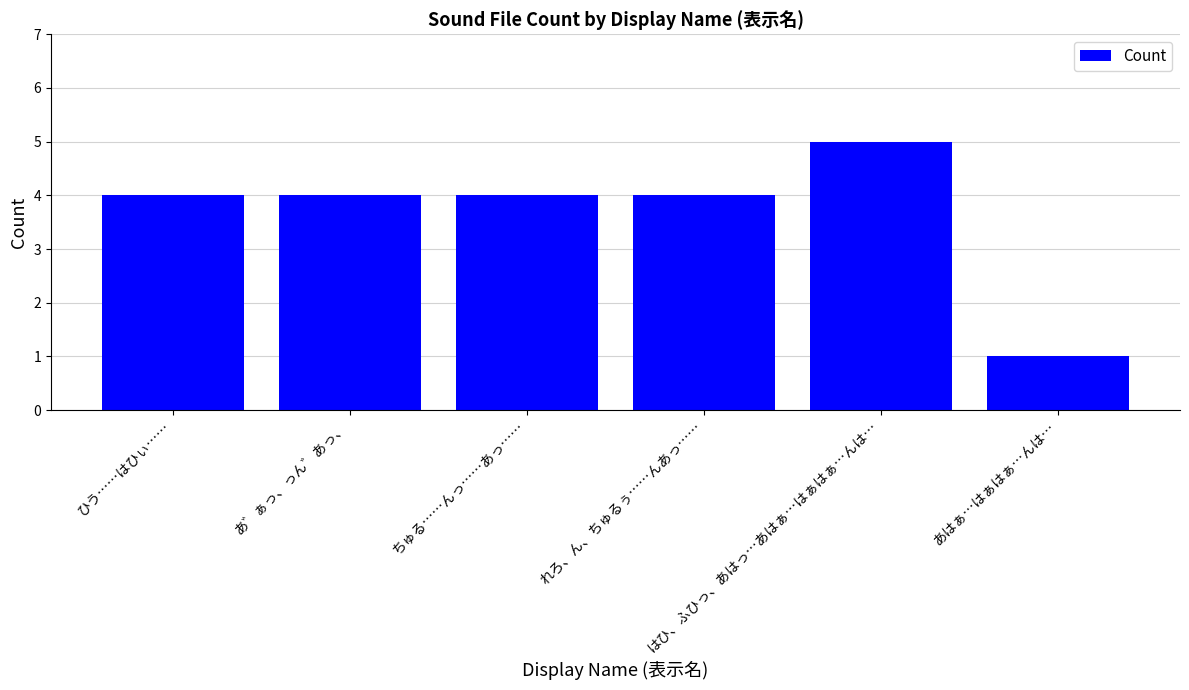

True or false: the data shows 4 at れろ、ん、ちゅるぅ……んあっ…….

True